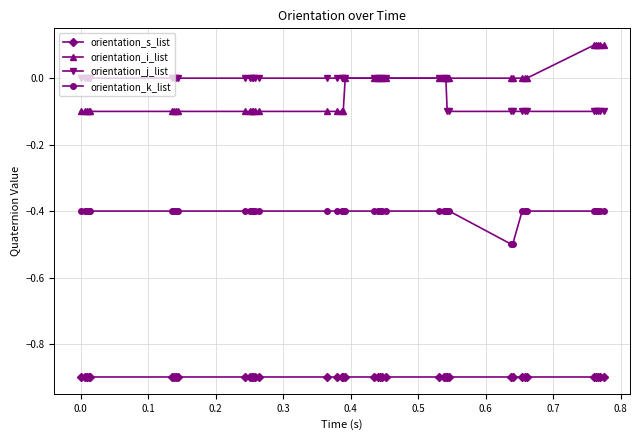

Which series has the largest range (max minus min)?

orientation_i_list